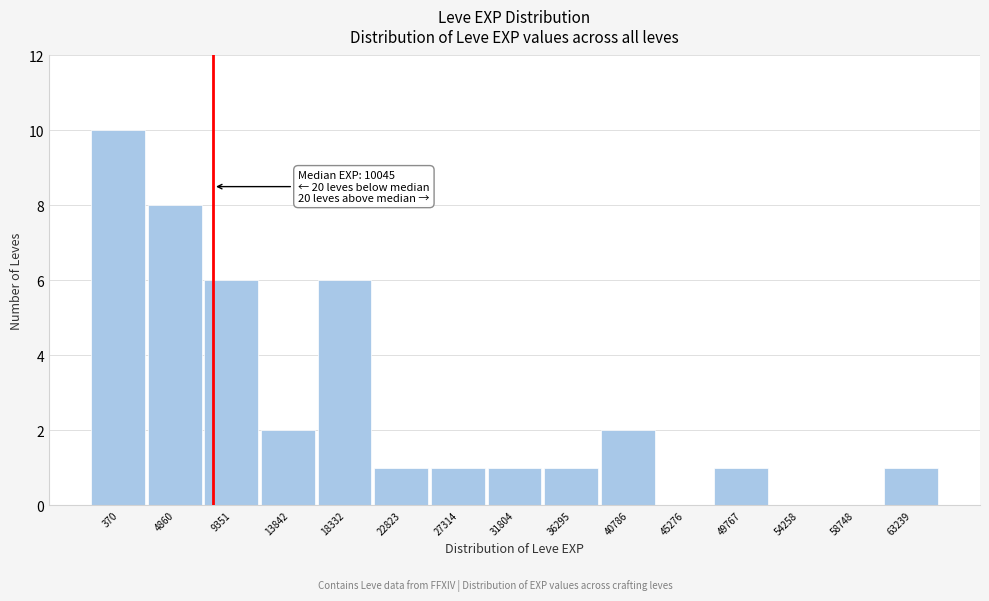

Reading left to right, transcribe all the data shown in this chart.

370=10	4860=8	9351=6	13842=2	18332=6	22823=1	27314=1	31804=1	36295=1	40786=2	45276=0	49767=1	54258=0	58748=0	63239=1